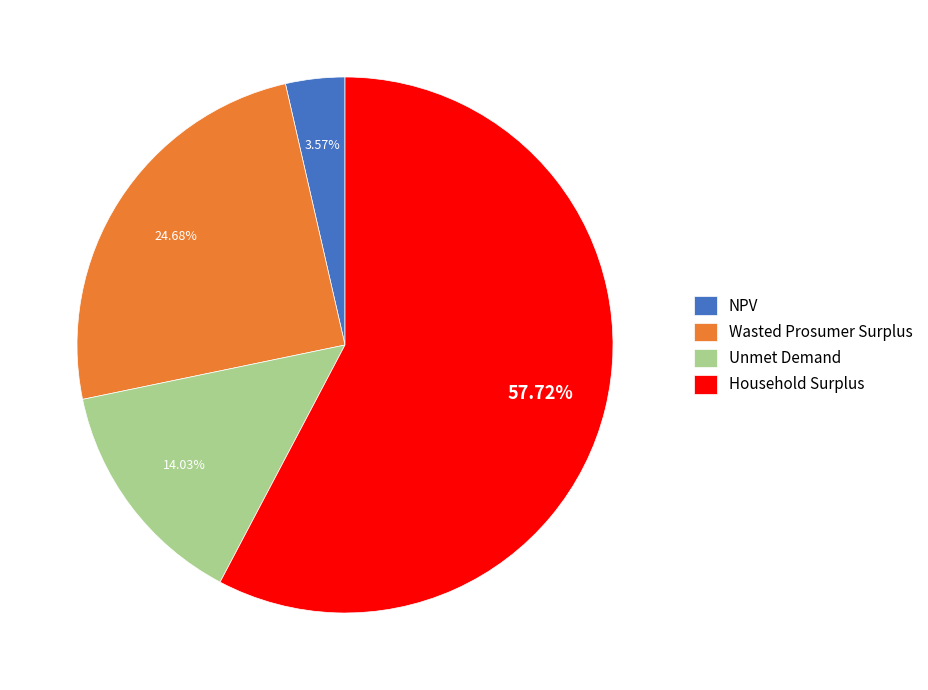

Which slice is the largest?

Household Surplus